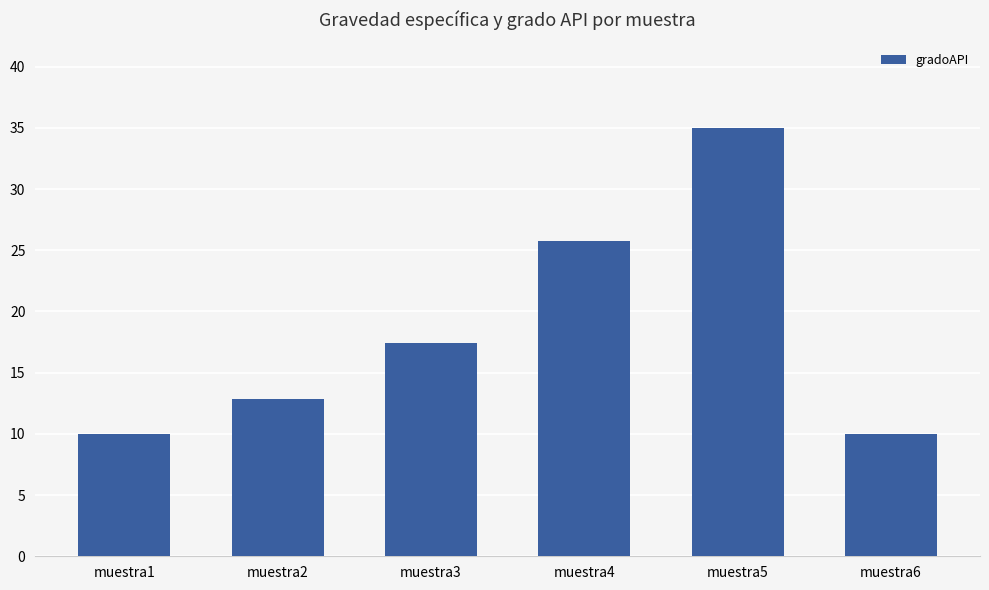

Does the chart contain stacked bars?

No